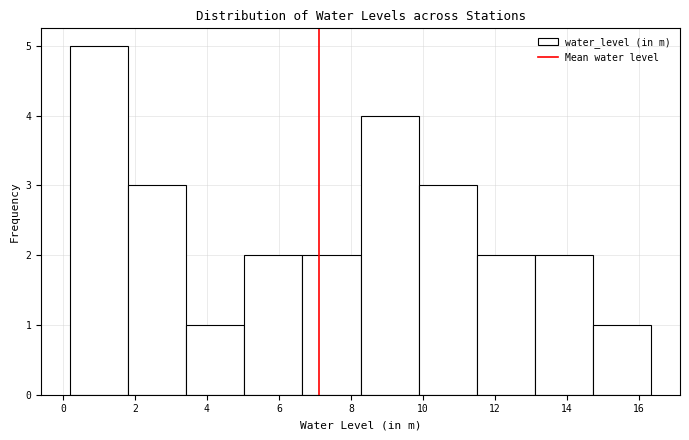

How tall is the bar that spans 6.6 to 8.2 on the x-axis? Neither the bar edges nor the heights are printed on the chart, so give them approximately, as read against the axes.

2